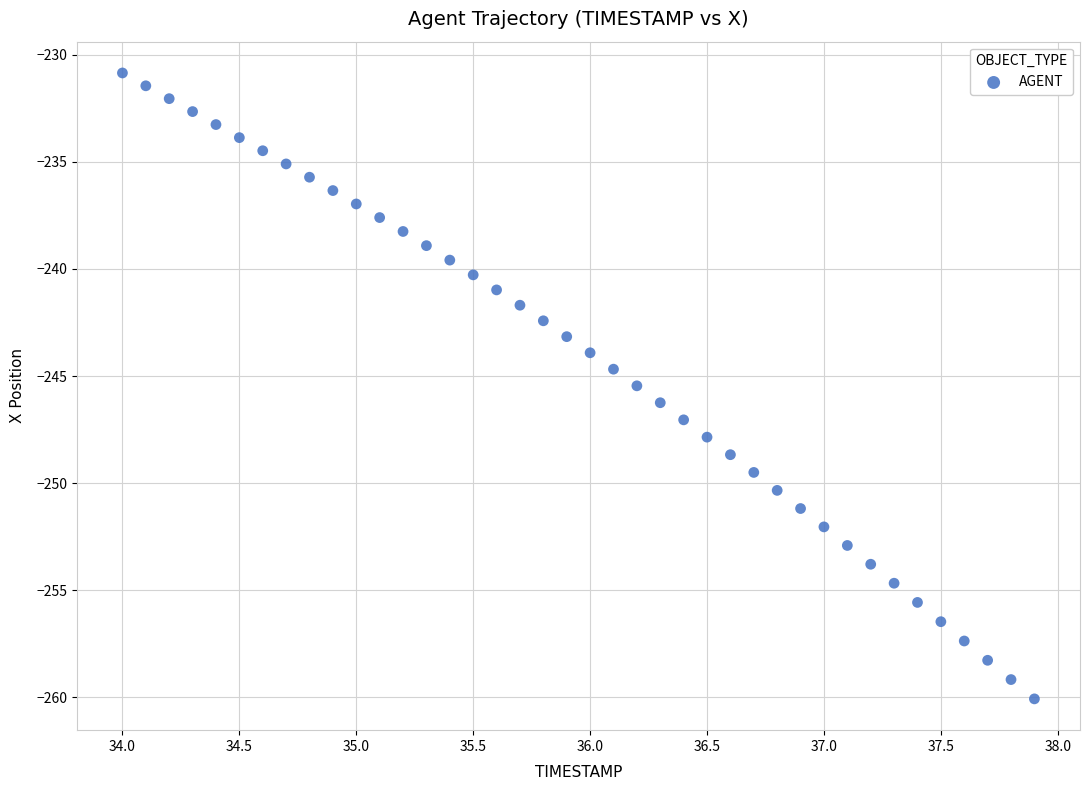

What is the range of Y values (max minus min)?

29.2